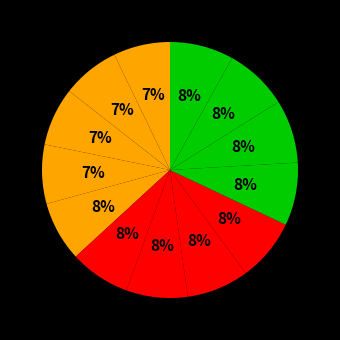

Count the number of slices in the pie.

13